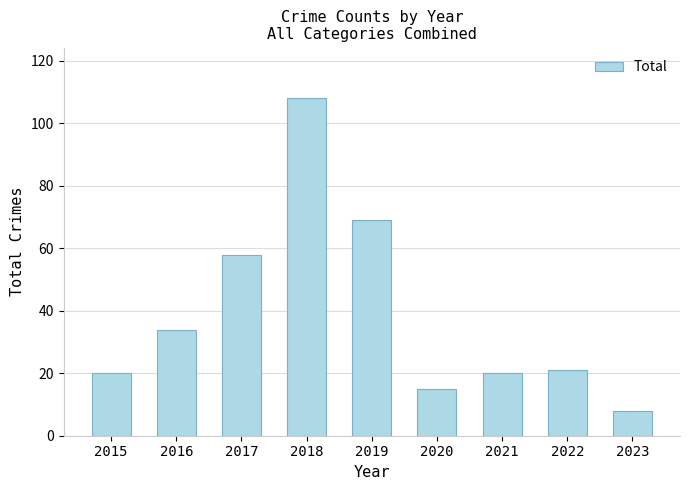

Which label corresponds to the largest value in the chart?

2018